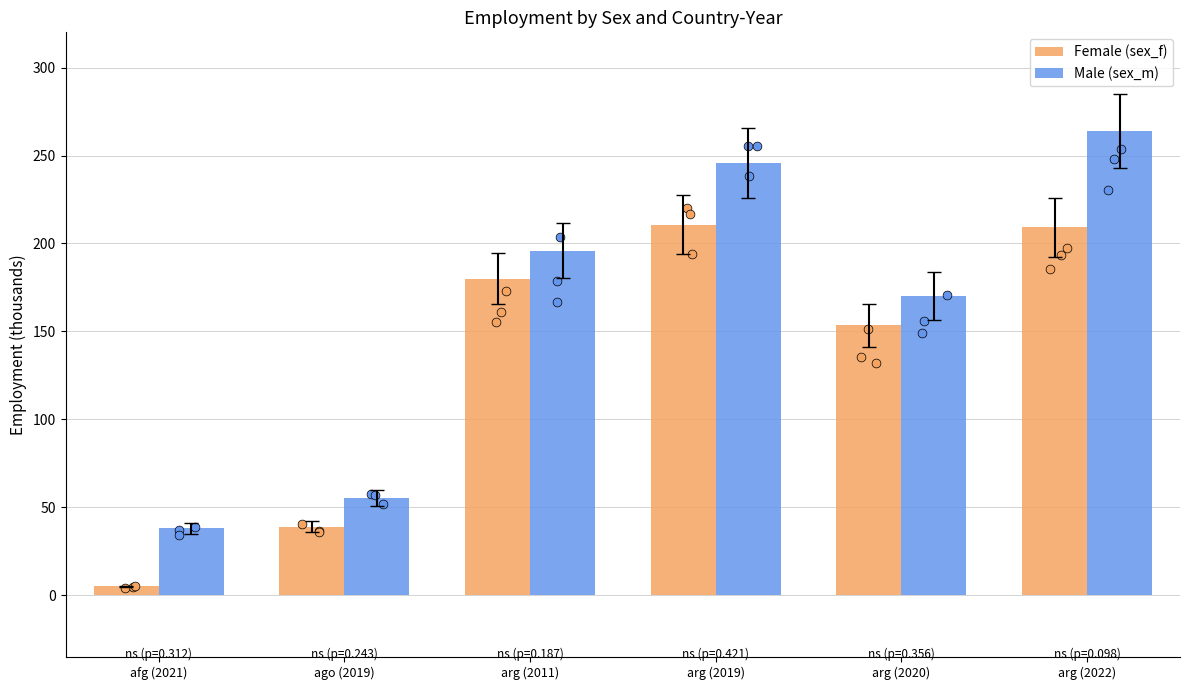

What are all the series names shown in the legend?

Female (sex_f), Male (sex_m)